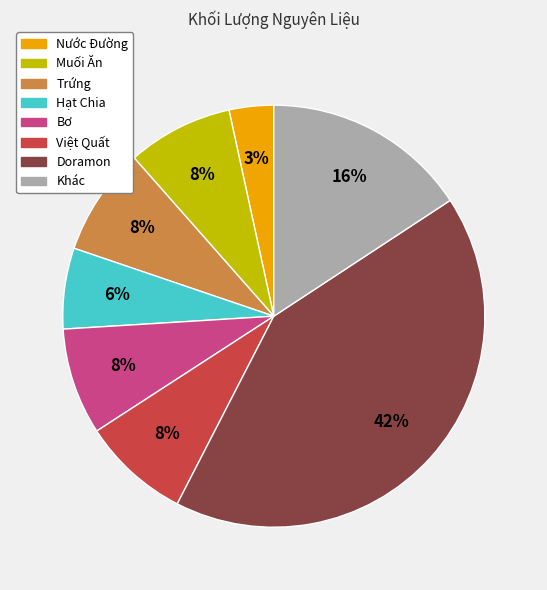

To the nearest percent, what is the difference between the Việt Quất and Hạt Chia slice percentages?

2%